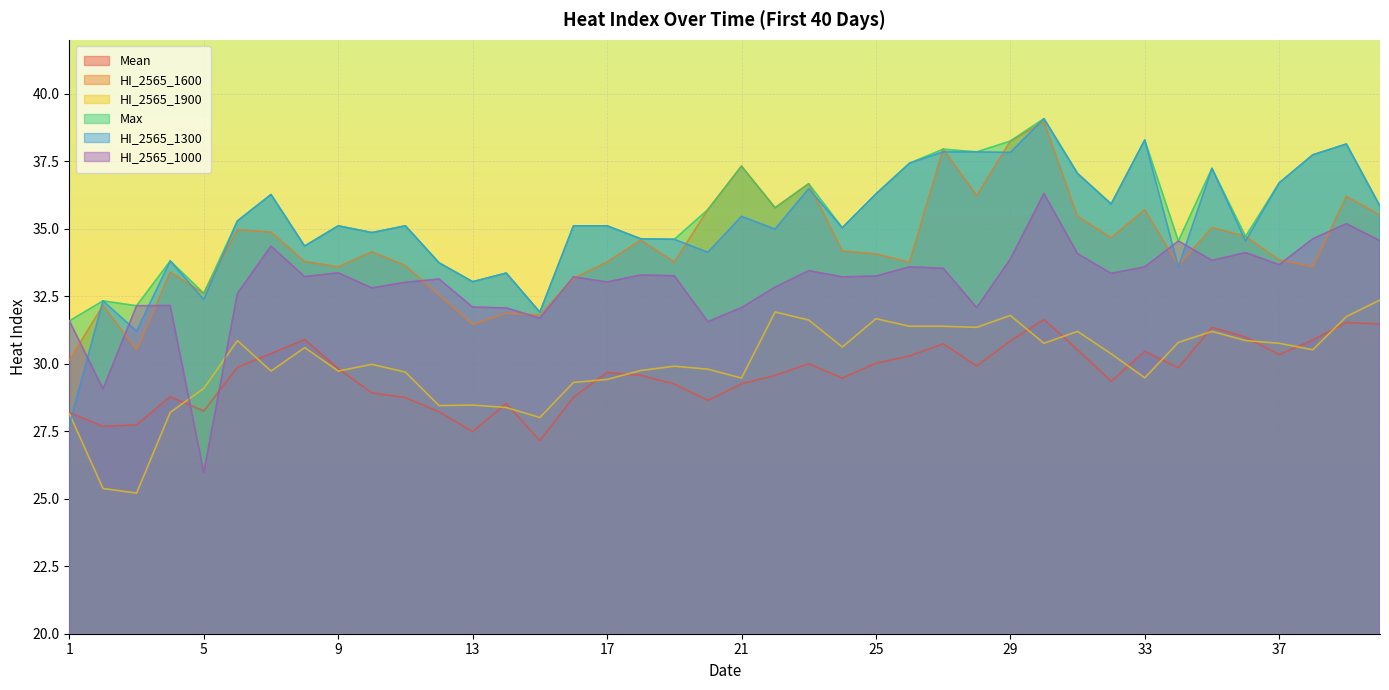

Which series changed the most between 2 and 33?

Max